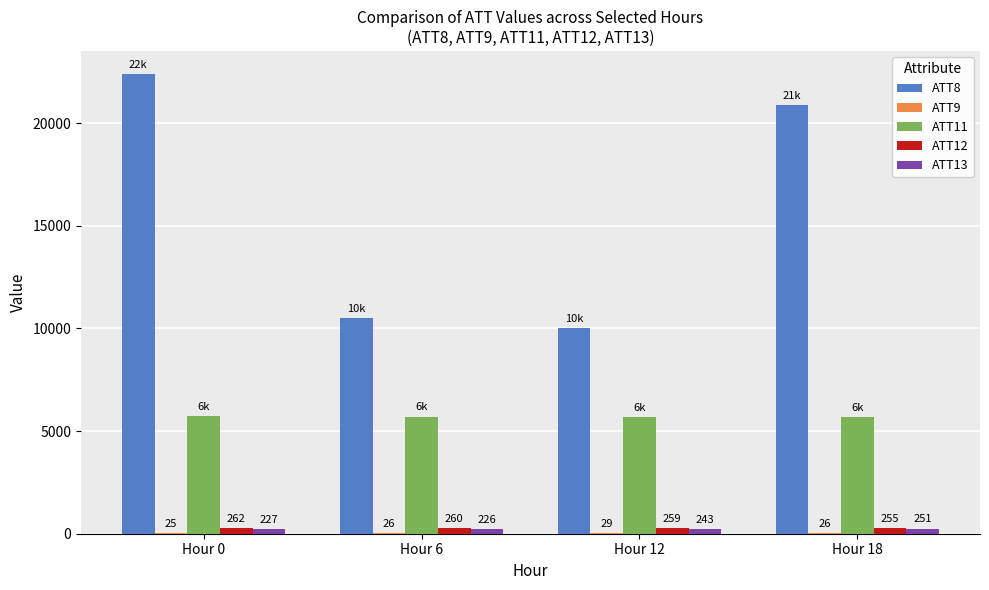

Between Hour 6 and Hour 12, which series saw the biggest shift?

ATT8